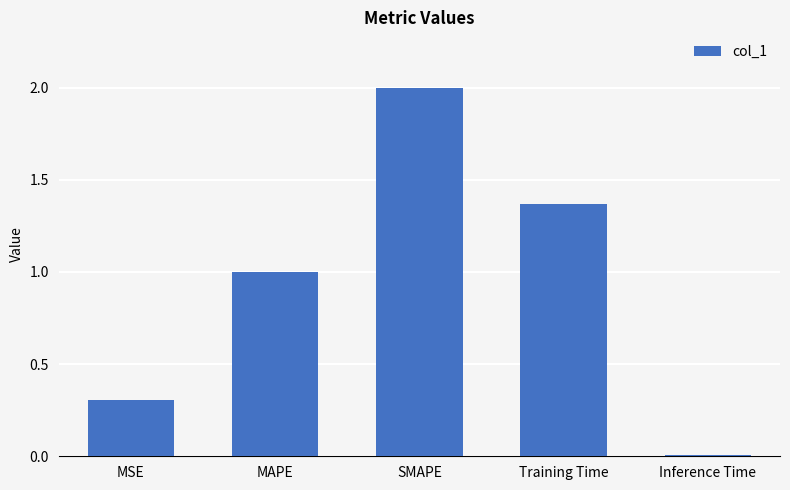

The value at Training Time is 0.7. True or false?

False